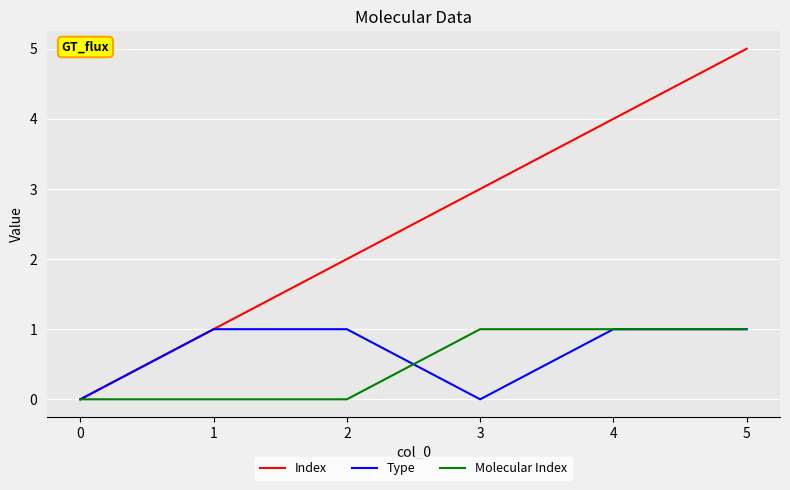

At which category is the sum across all series the highest?

5